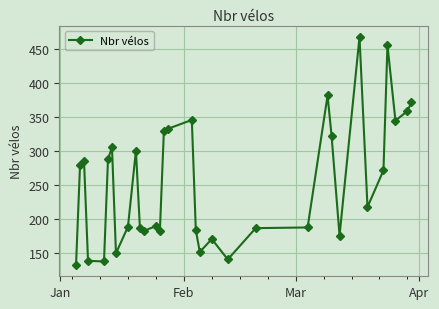

What is the value of the 19th point from the left?

151